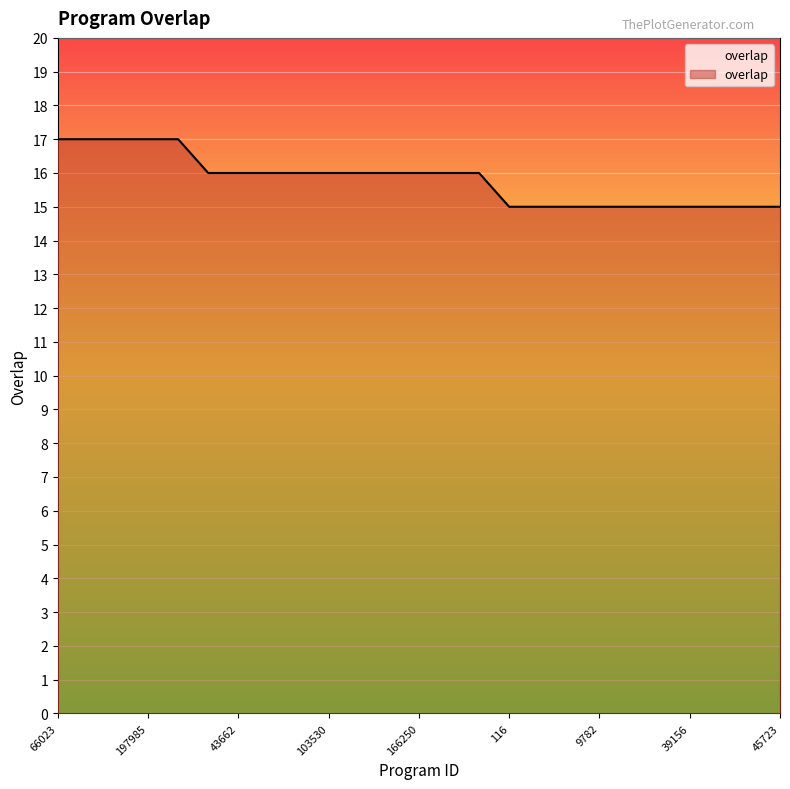

What is the maximum value shown in the chart?

17